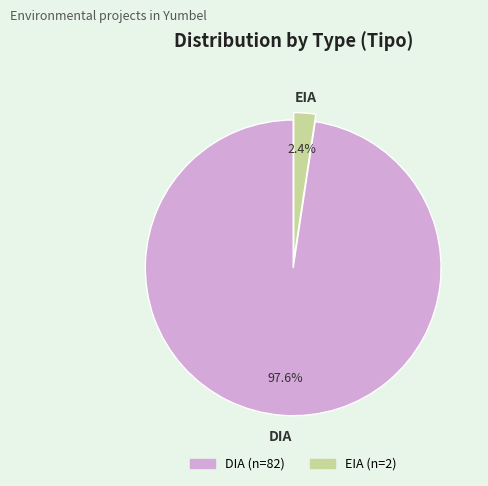

Which slice represents more than half of the pie?

DIA